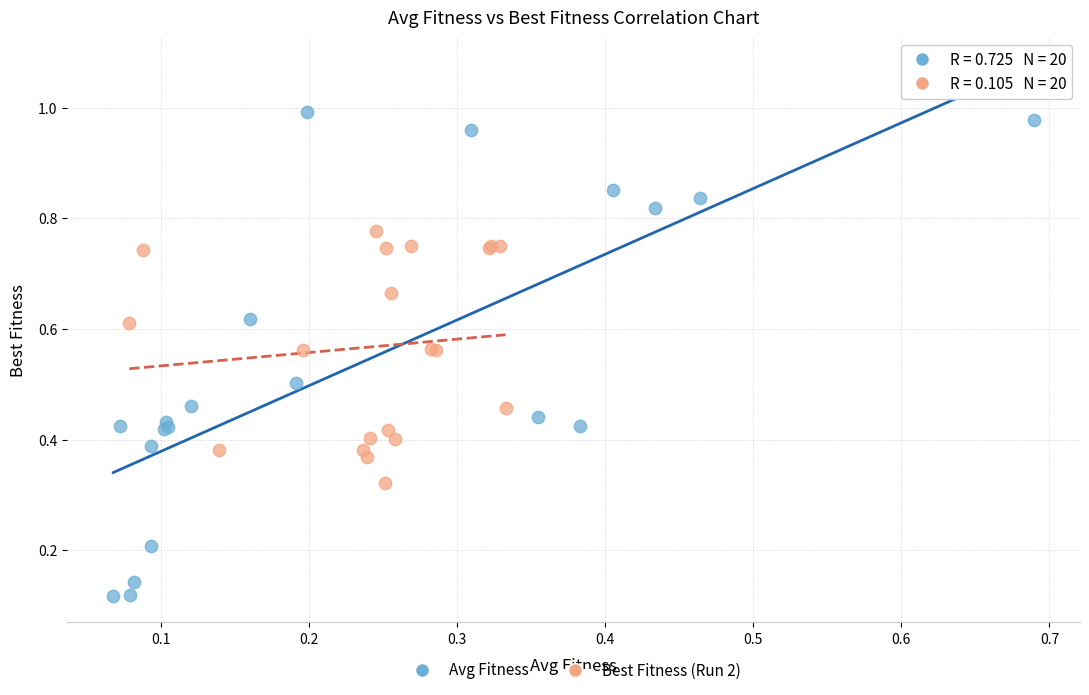

Which series has the widest spread of Y values?

Avg Fitness